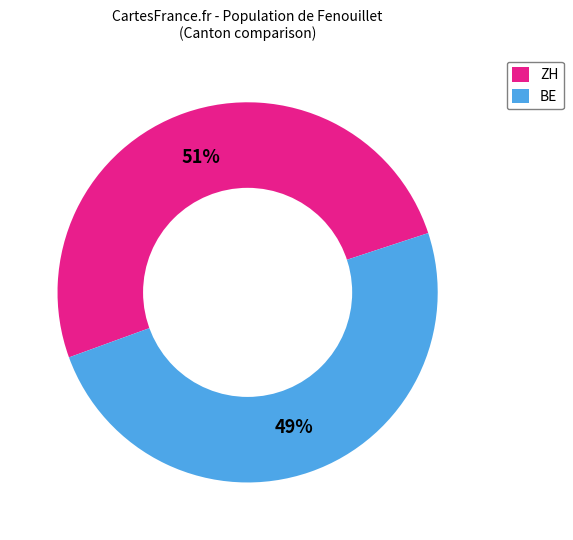

The BE slice represents 44% of the pie. True or false?

False